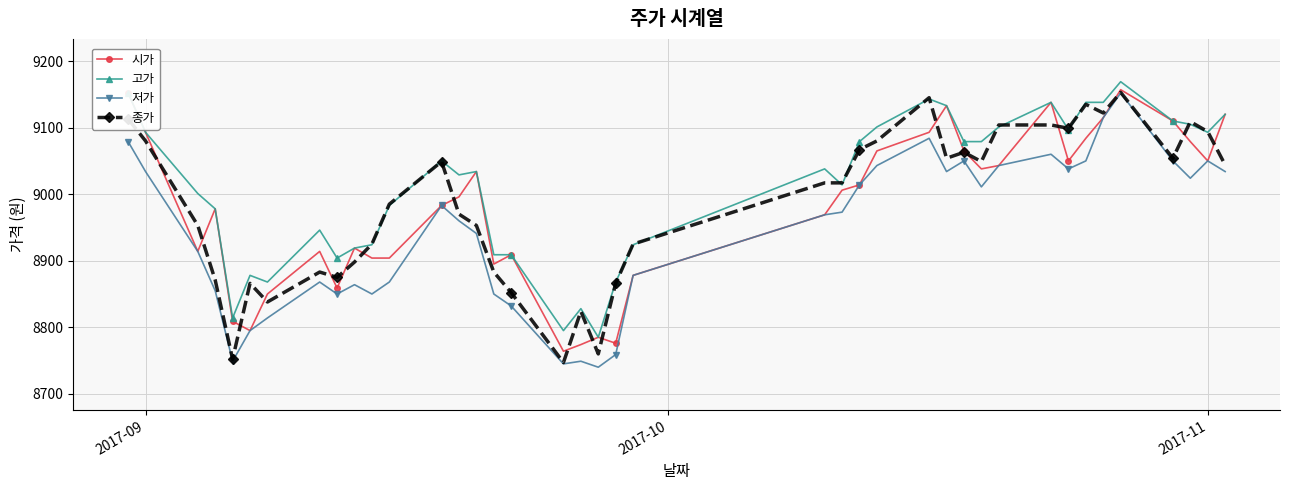

Which series has the largest total across all categories?

고가